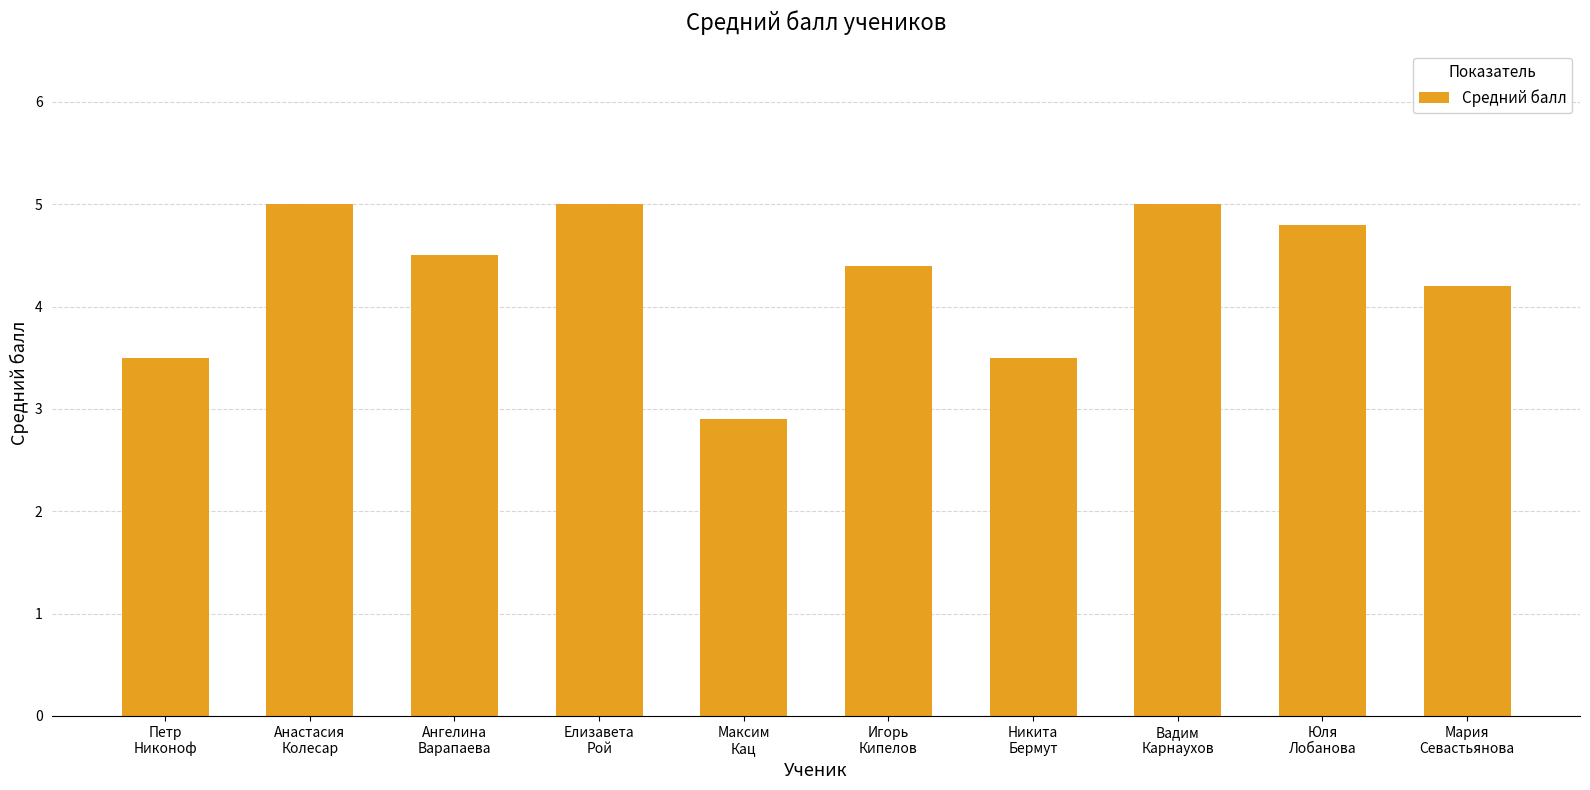

How many bars are there in total?

10